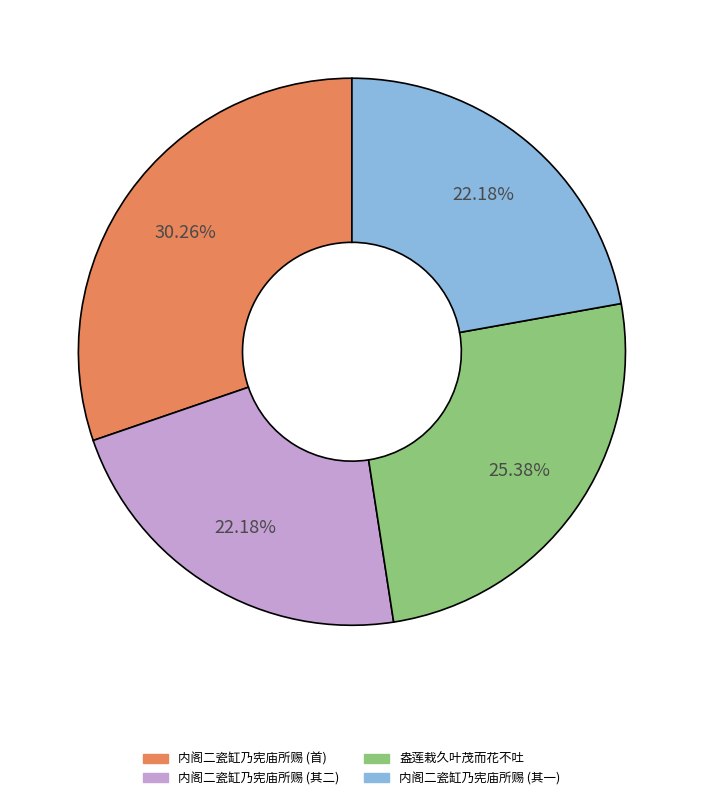

Is there a majority slice in this chart?

No